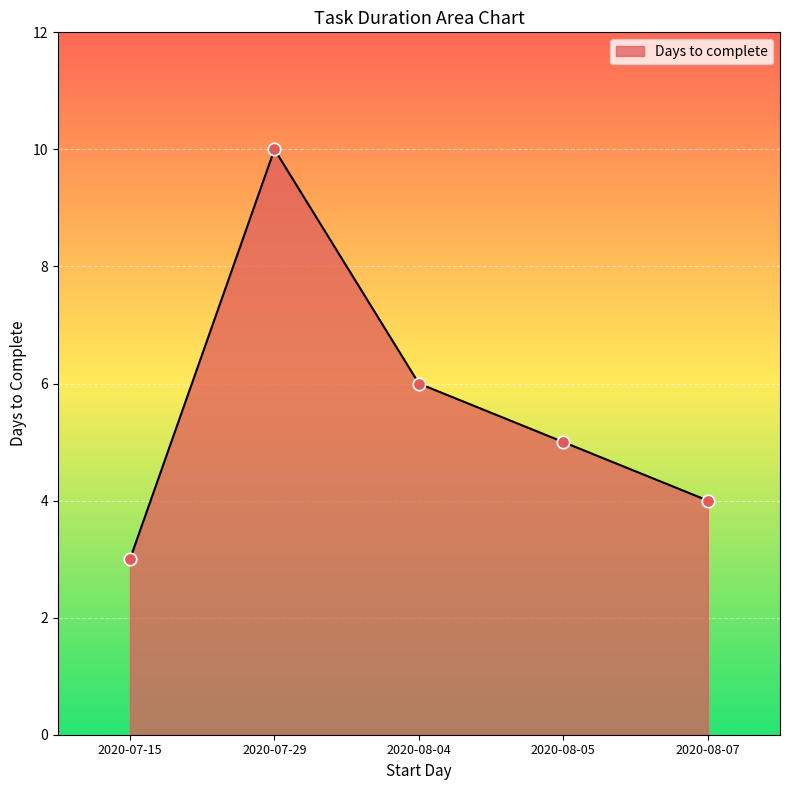

What is the change in value from 2020-08-05 to 2020-08-07?

-1